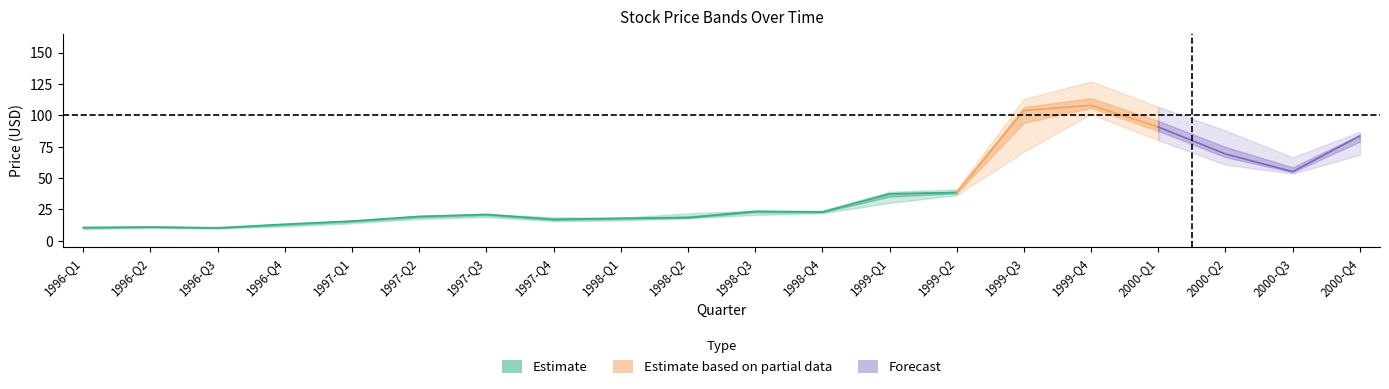

What is the average value of the low series?

29.1